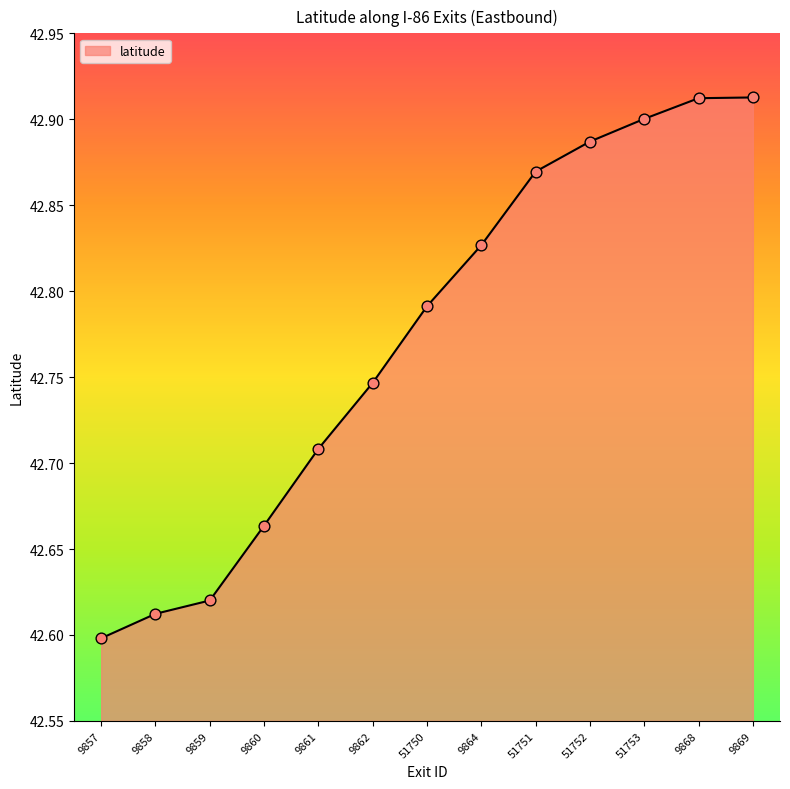

Approximately how many times larger is the value at 9861 compared to 51753?

1.0